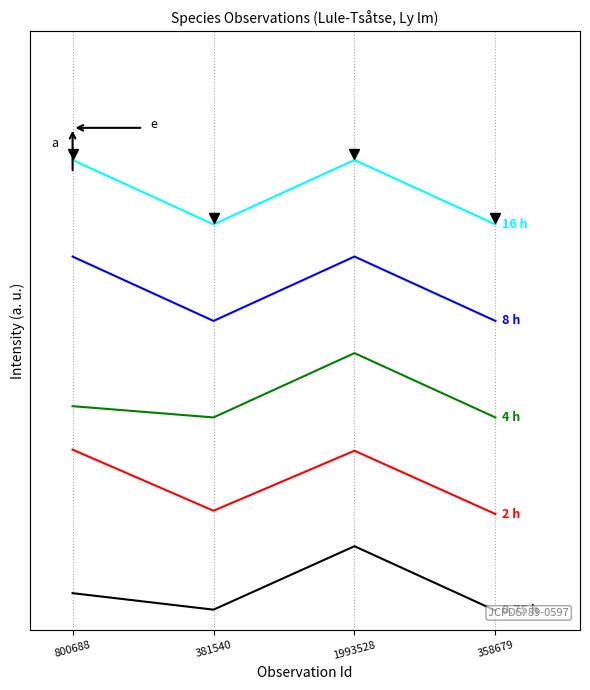

At which category is the sum across all series the highest?

1993528